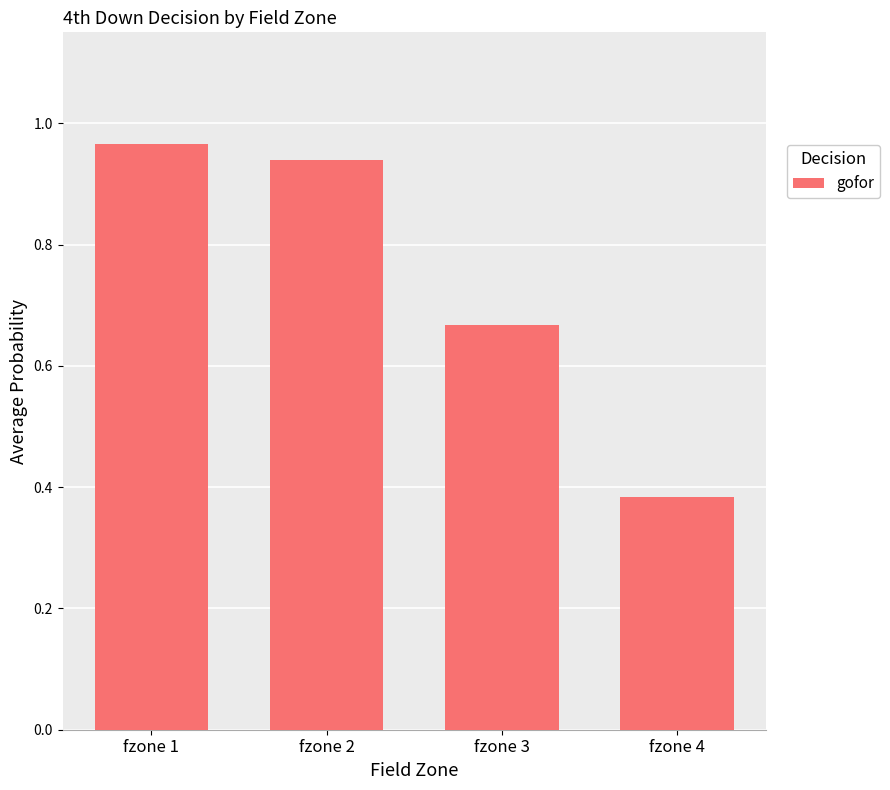

Where is the data nearest to the value 0?

fzone 4